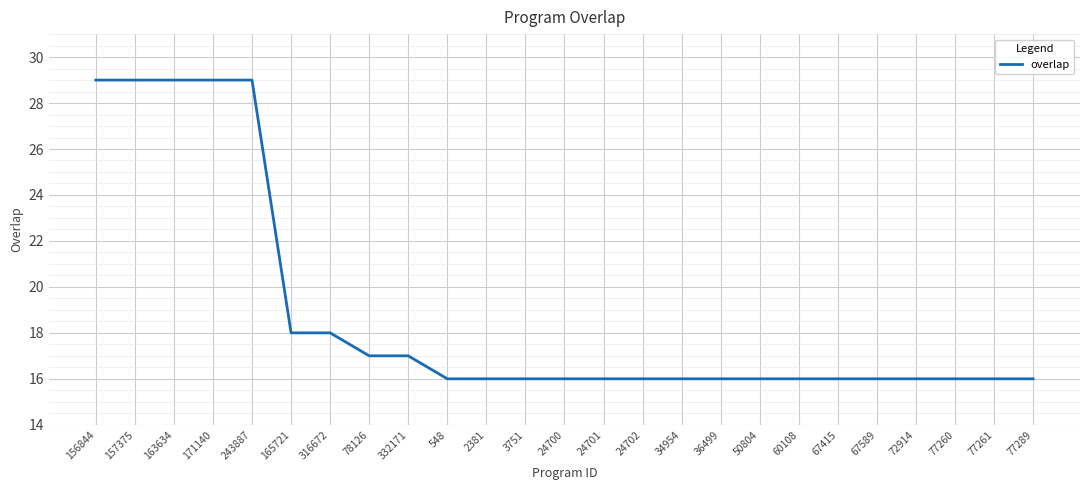

The value at 77261 is 28. True or false?

False